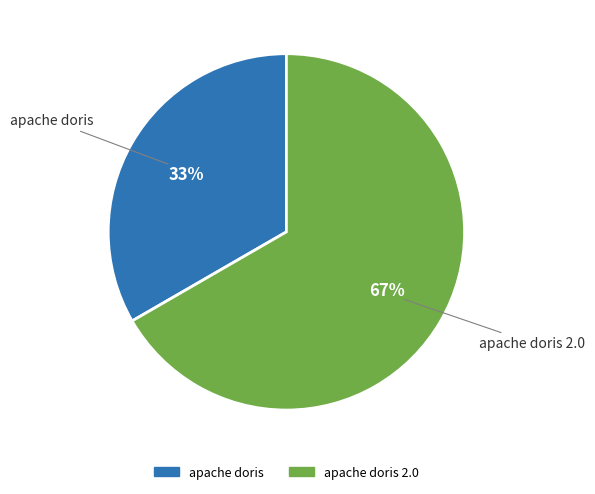

Count the number of slices in the pie.

2